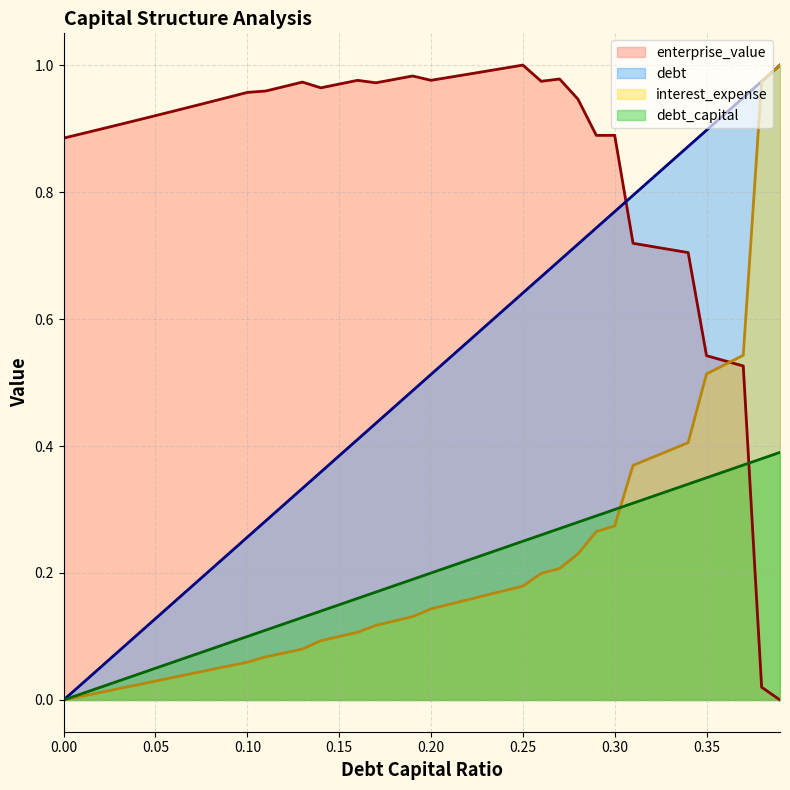

What is the total value across all series at 0.32?

2.2